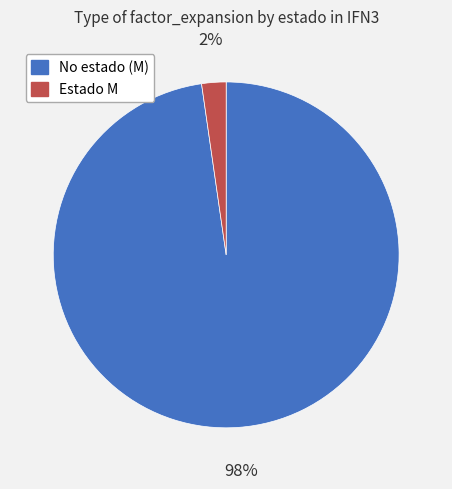

To the nearest percent, what is the average slice percentage?

50%